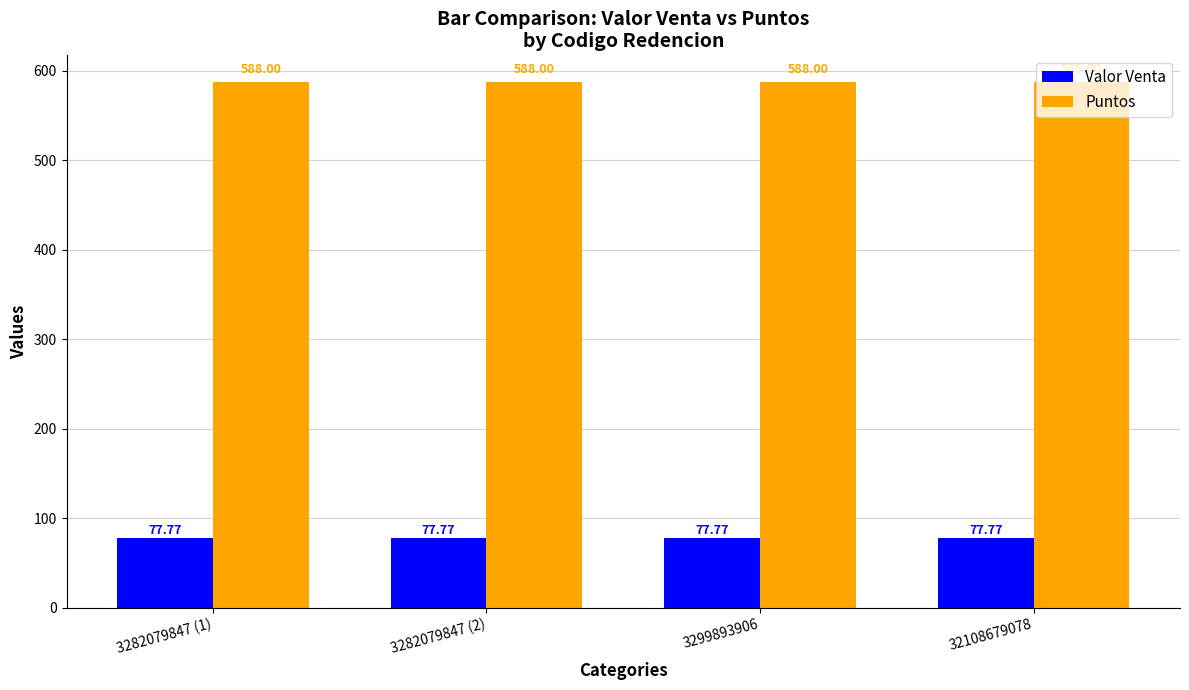

How many bars are there in total?

8